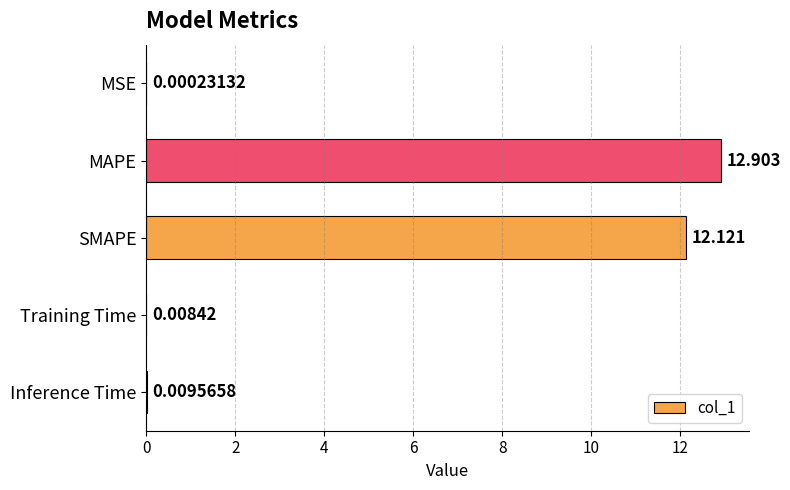

What is the sum of all values?

25.0